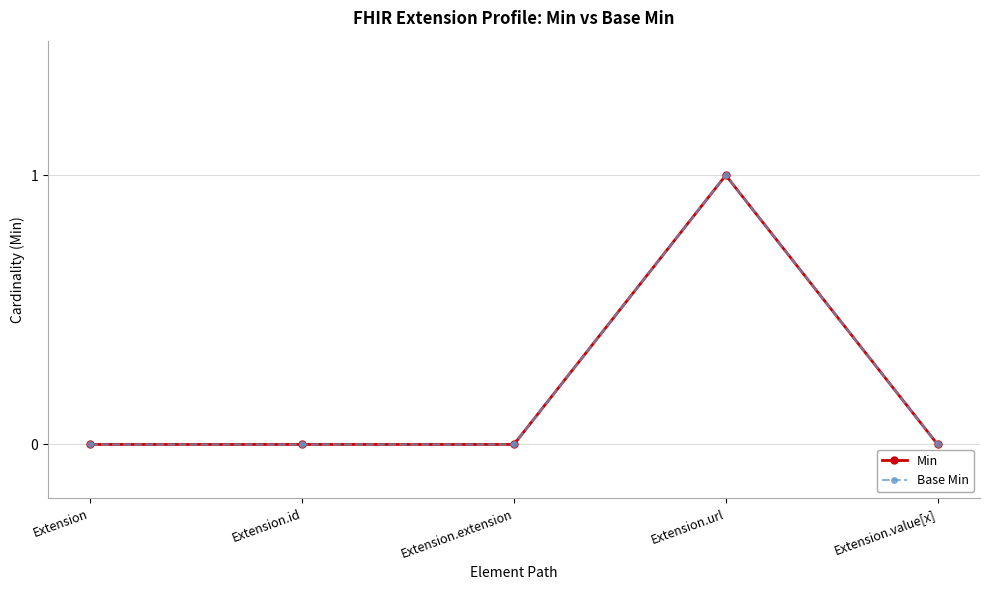

How many lines are shown in the chart?

2